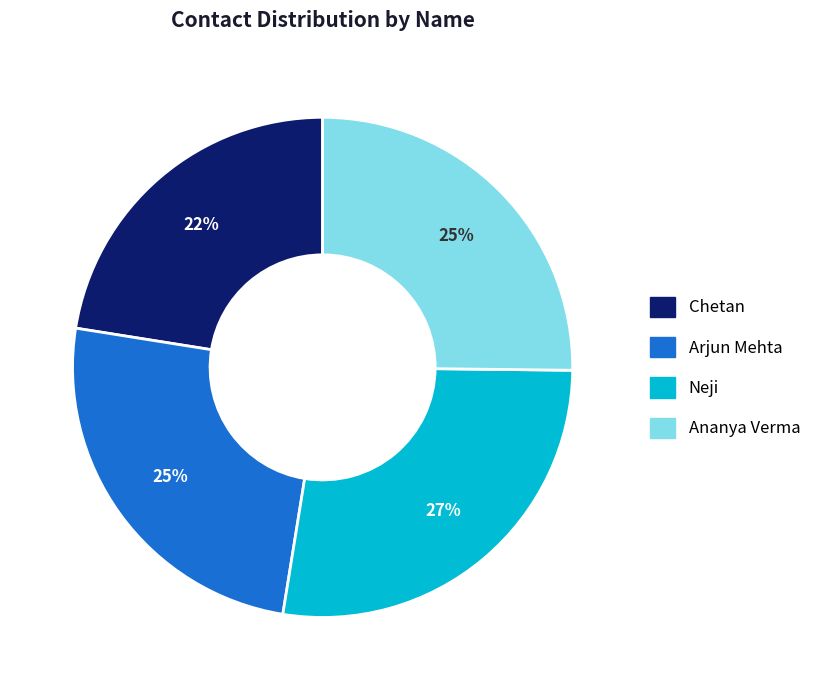

True or false: Neji accounts for 35% of the total.

False